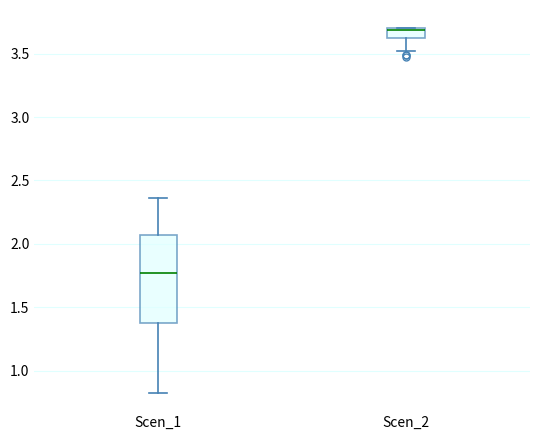

Comparing the boxes themselves (not the whiskers), which one is the tallest?

Scen_1